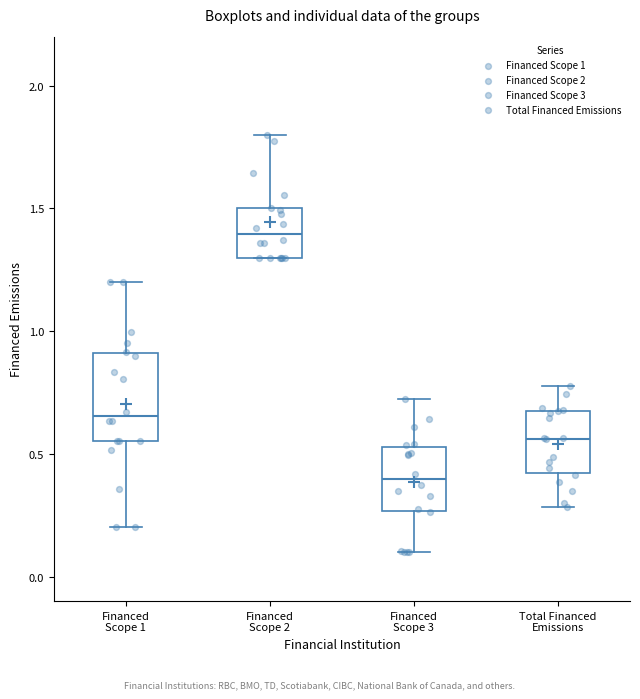

Reading left to right, read every box against the y-axis: the position of its median line, the range the box covers, and the ends of its whiskers. The values are not printed on the chart, so give them approximately, as read against the axis.

Financed Scope 1: median 0.65, box 0.55 to 0.90, whiskers 0.20 to 1.20
Financed Scope 2: median 1.40, box 1.30 to 1.50, whiskers 1.30 to 1.80
Financed Scope 3: median 0.40, box 0.25 to 0.55, whiskers 0.10 to 0.70
Total Financed Emissions: median 0.55, box 0.40 to 0.65, whiskers 0.30 to 0.80